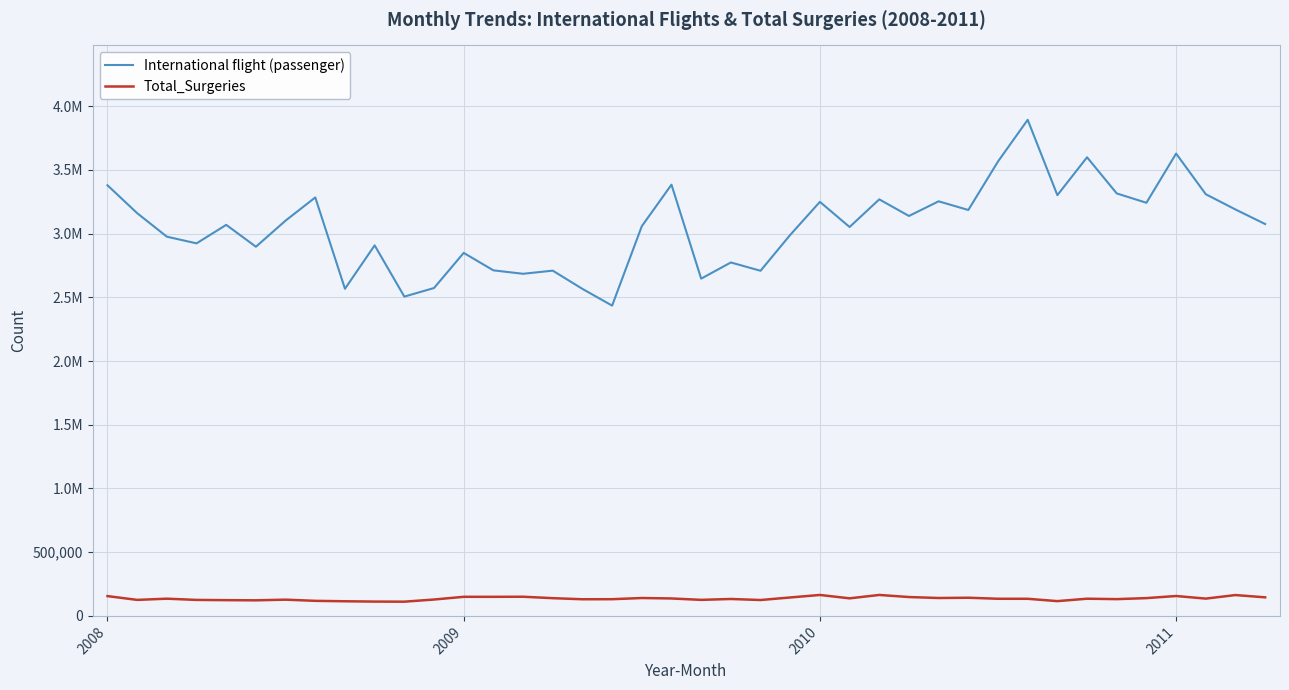

At which category is the sum across all series the highest?

31